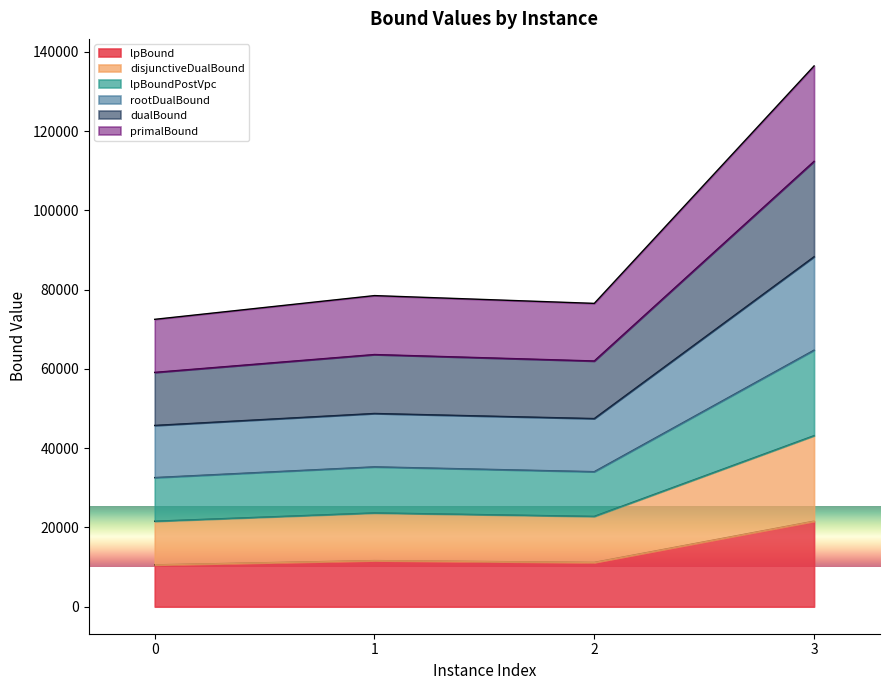

Where is rootDualBound nearest to the value 48650?

1